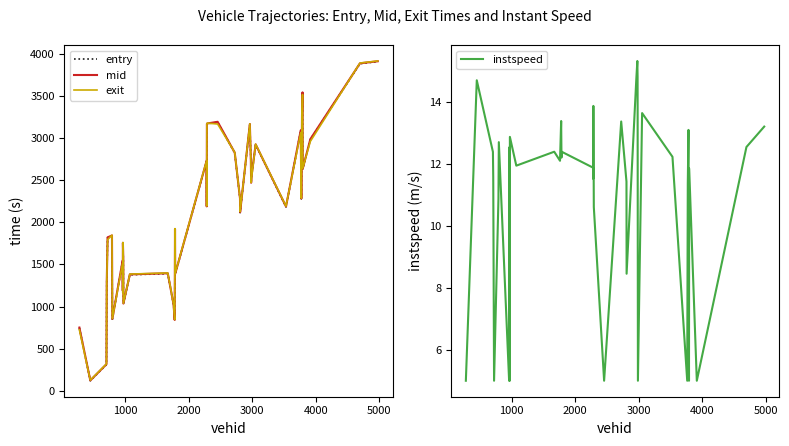

What are all the series names shown in the legend?

entry, mid, exit, instspeed